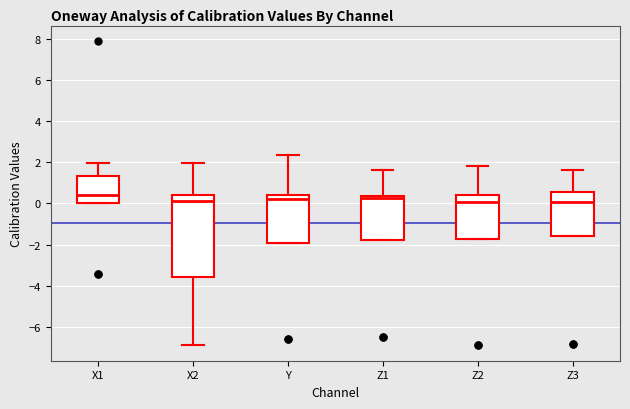

Which box is the tallest, from its lower edge to its upper edge?

X2